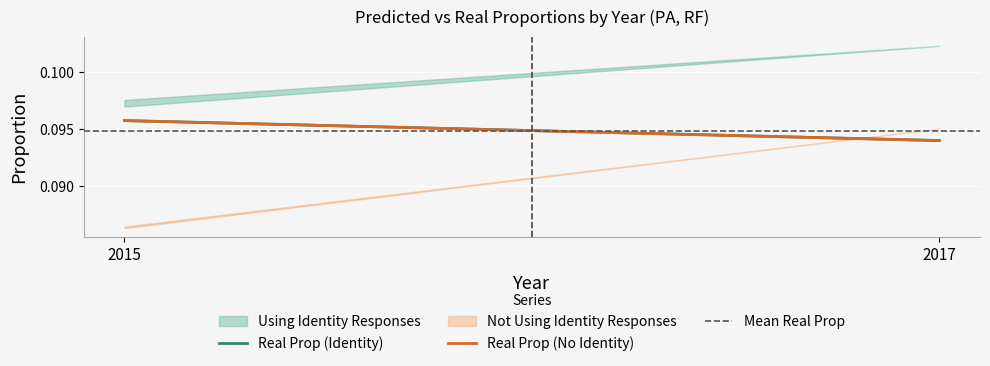

What is the minimum value for Mean Real Prop?

0.1